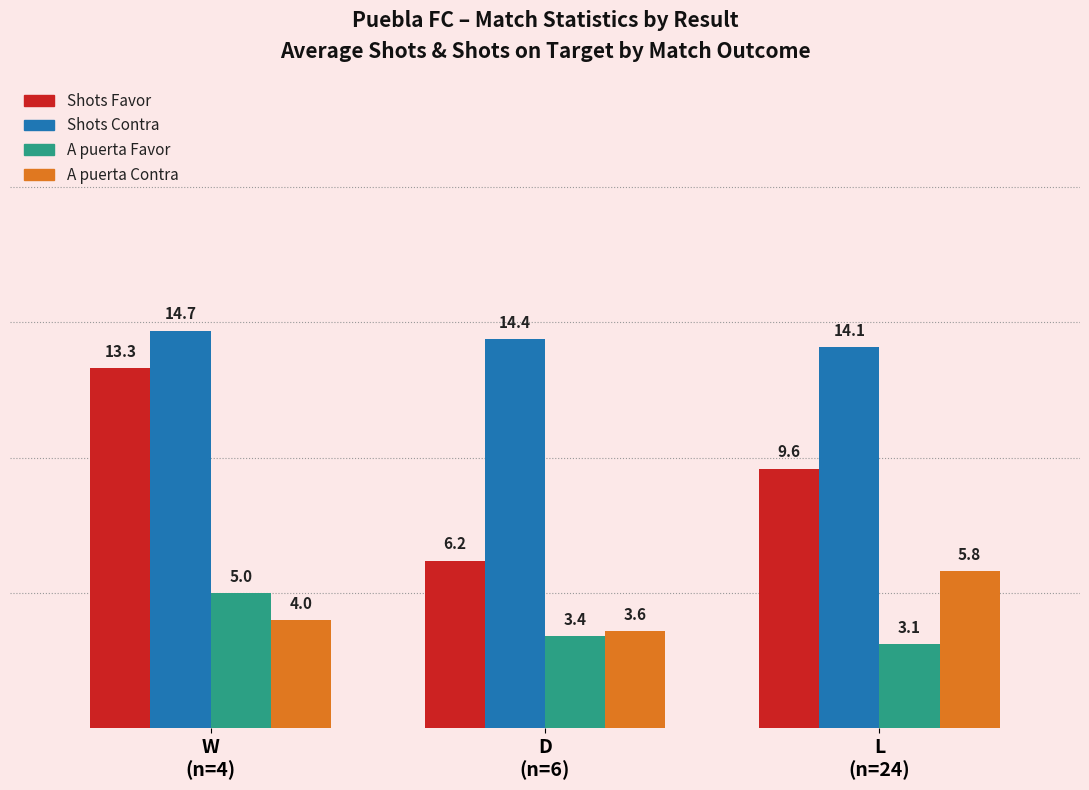

Rank the categories by Shots Contra value from lowest to highest.

L
(n=24), D
(n=6), W
(n=4)